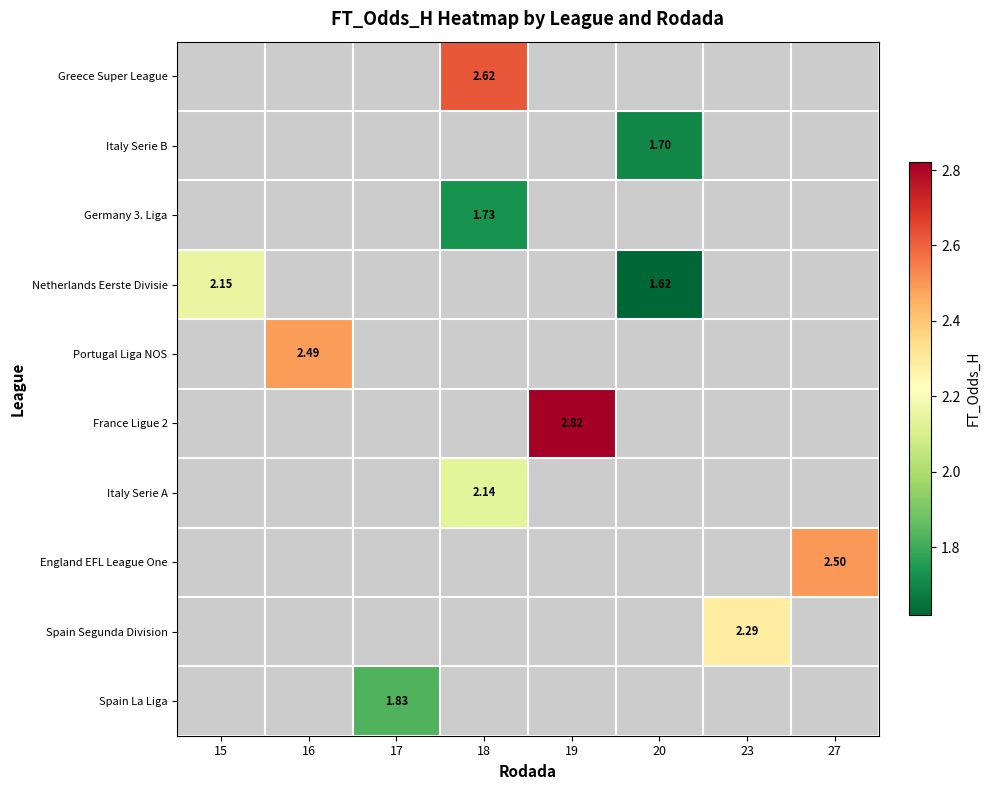

List the labels in order of Portugal Liga NOS value, largest first.

15, 16, 17, 18, 19, 20, 23, 27